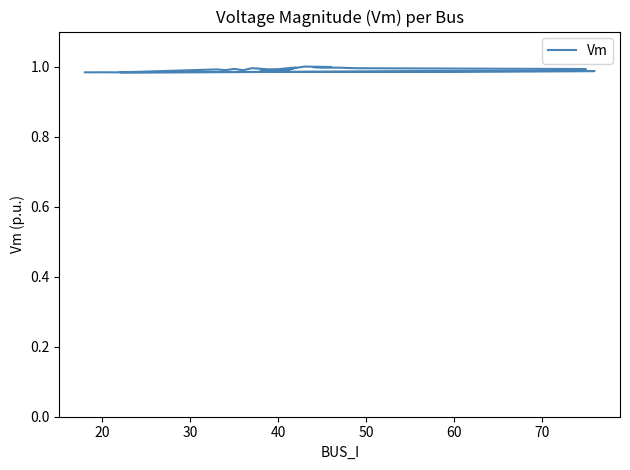

How many lines are shown in the chart?

1